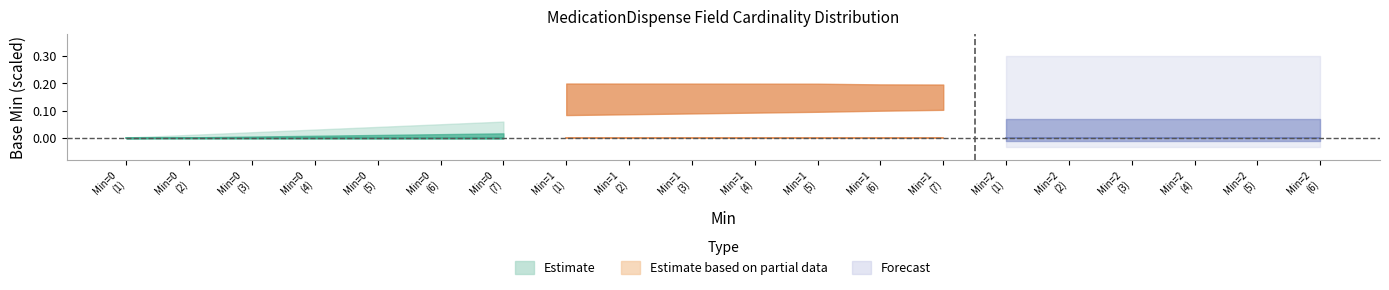

How many Min values are between 0 and 2?

20